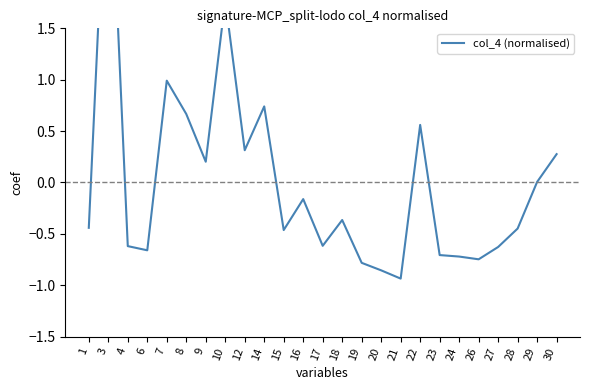

How many interior local valleys (lower than both neighbors) does the data have?

7